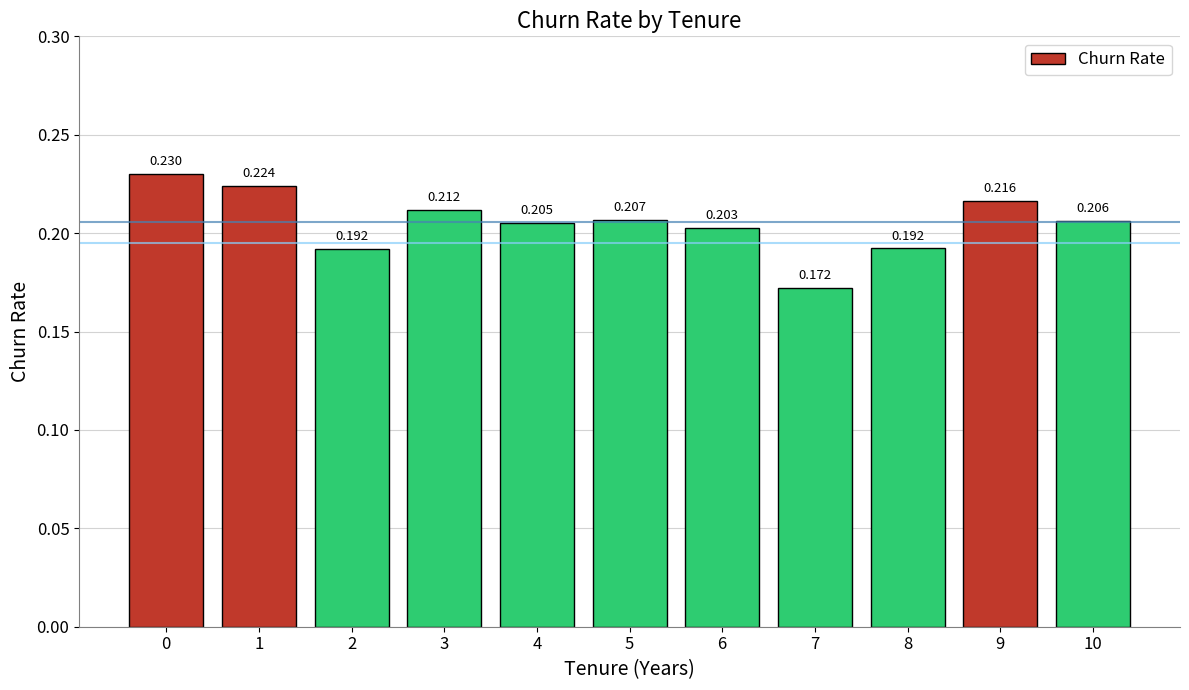

How many distinct data groups are displayed?

1